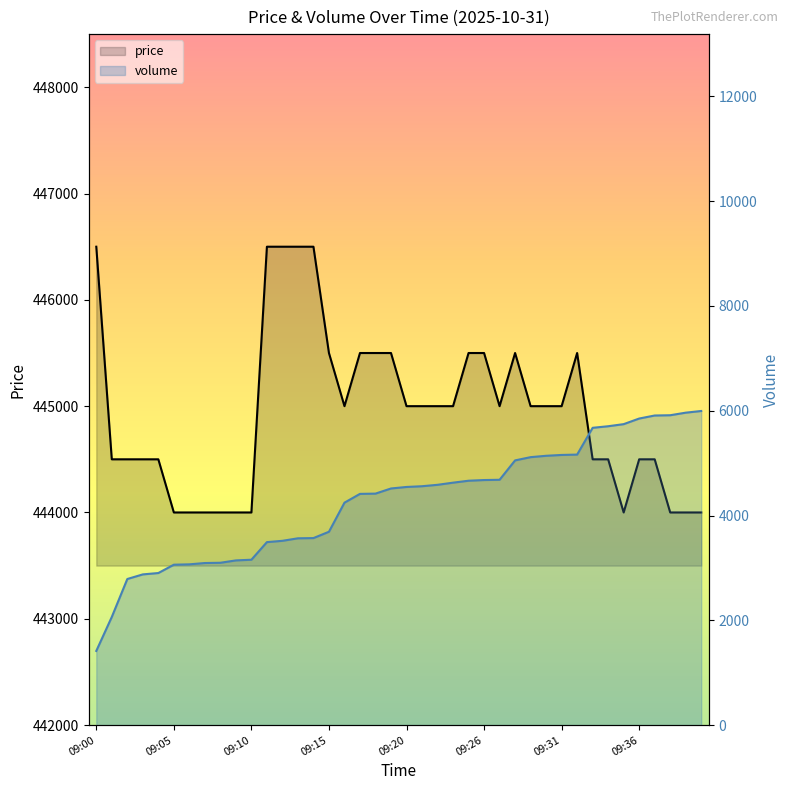

Which category has the highest value in the price series?

09:00